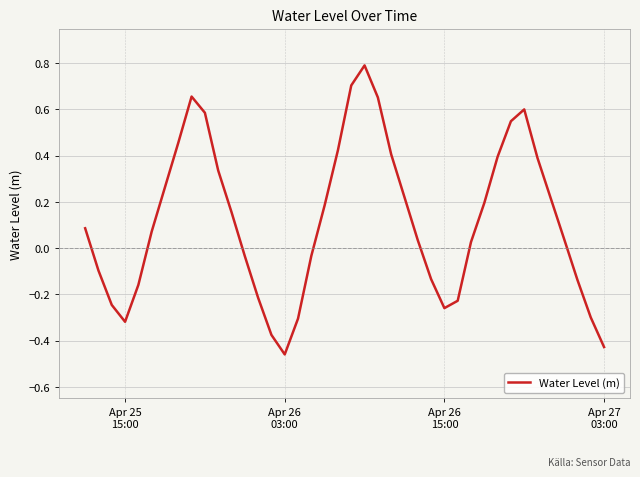

What is the difference between the maximum and minimum values?

1.3